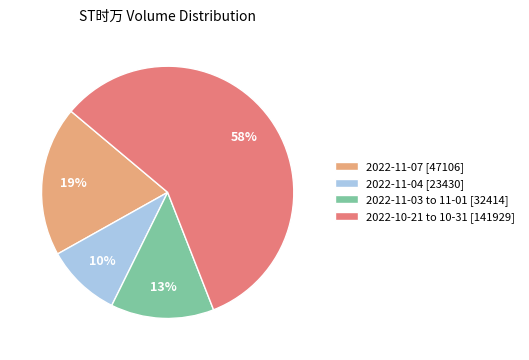

Approximately how many times larger is the value at 2022-11-03 to 11-01 [32414] compared to 2022-11-07 [47106]?

0.7